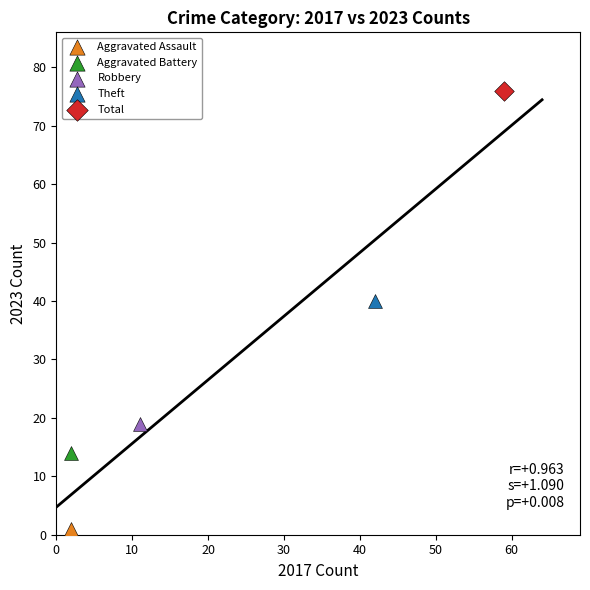

Which series contains the highest Y value?

Total